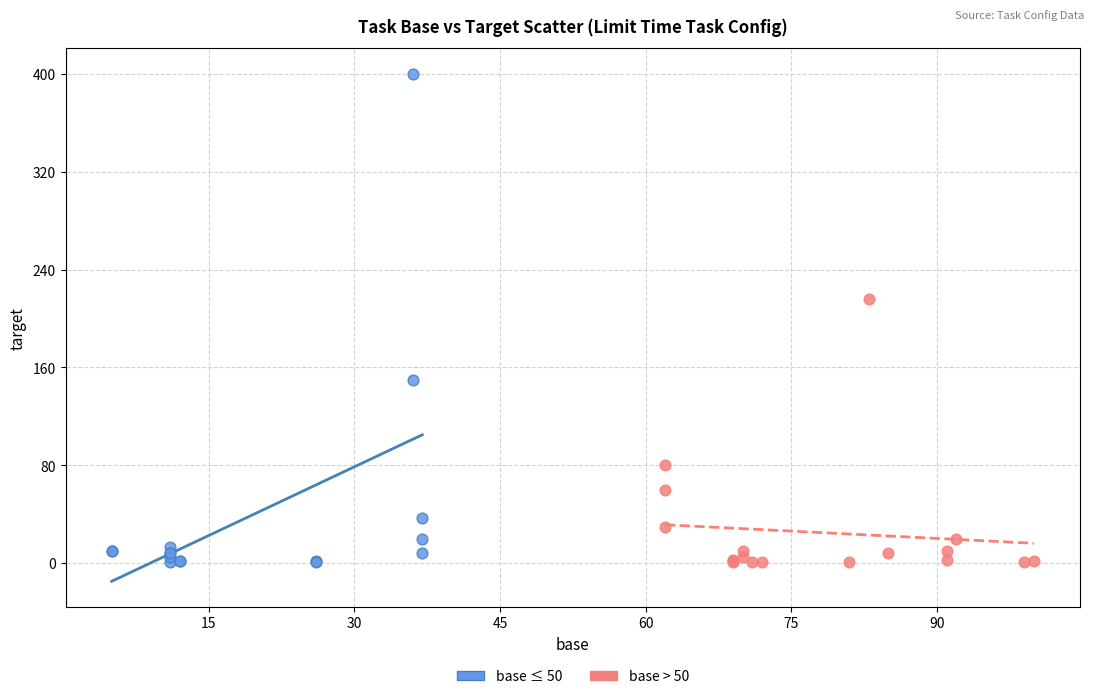

Which series has the widest spread of Y values?

base ≤ 50